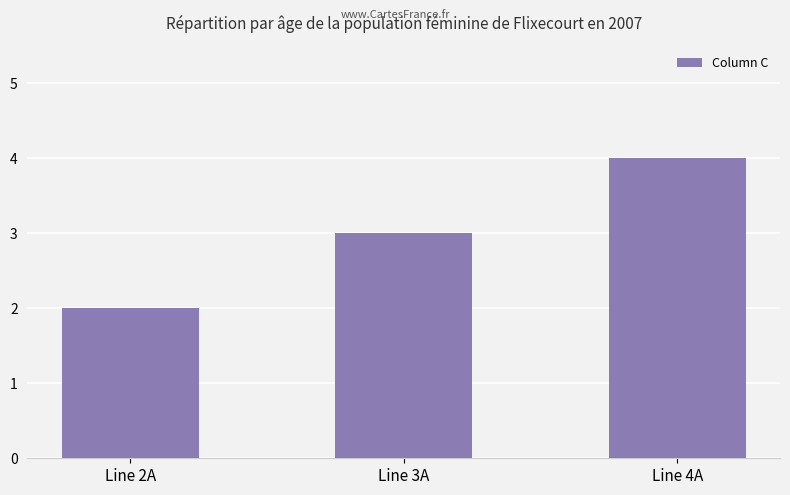

What is the difference between the maximum and minimum values?

2